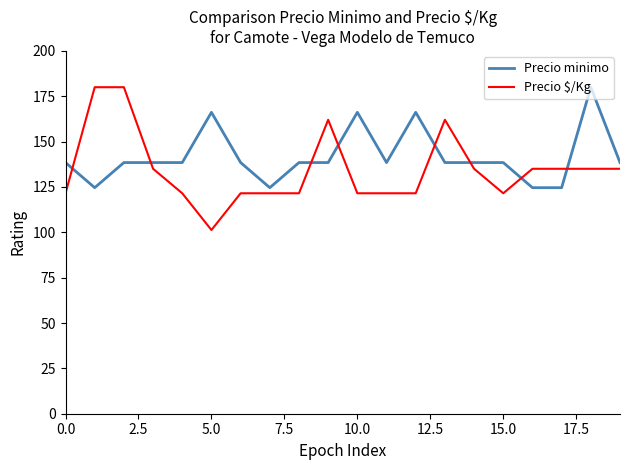

True or false: Precio $/Kg and Precio minimo intersect in this chart.

True